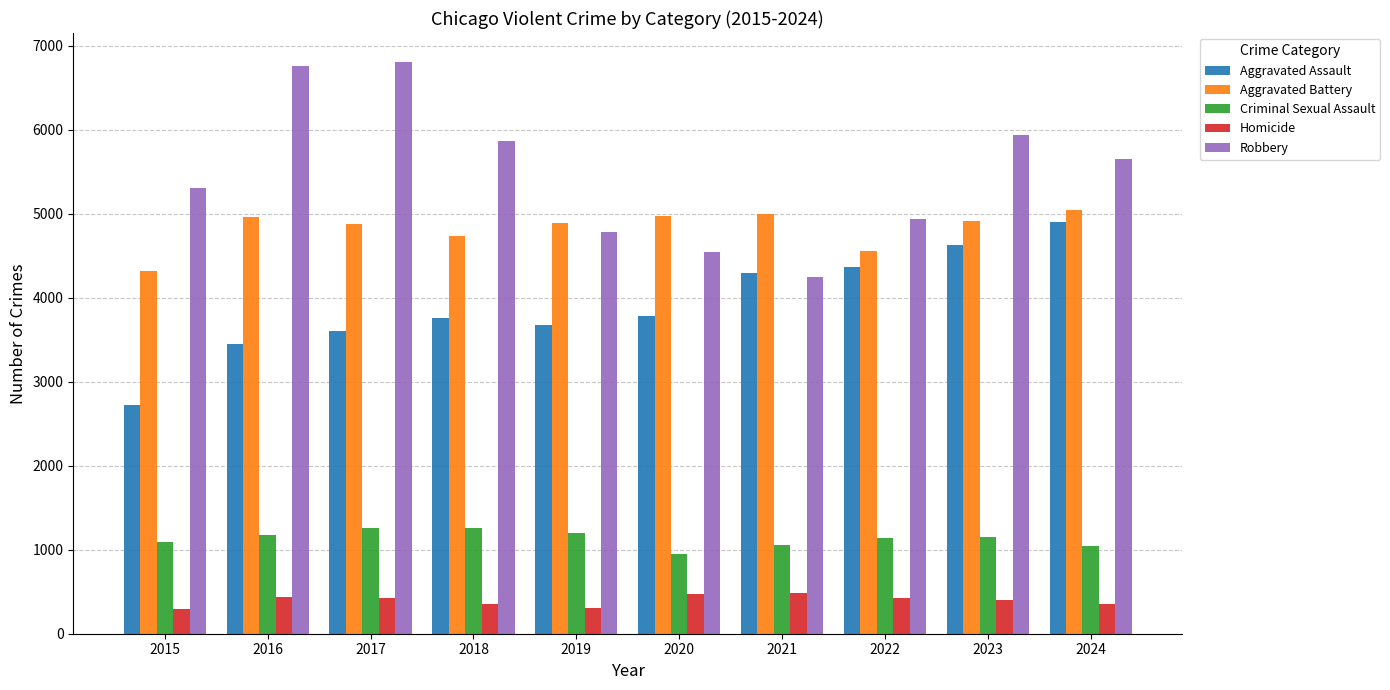

At which label does Aggravated Assault reach its peak?

2024